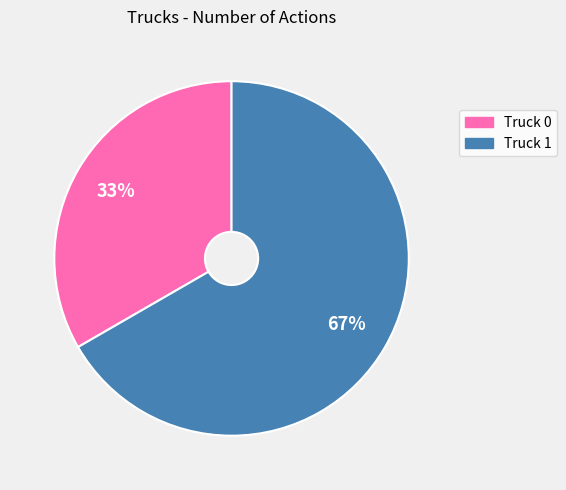

What percentage is the Truck 0 slice, to the nearest percent?

33%